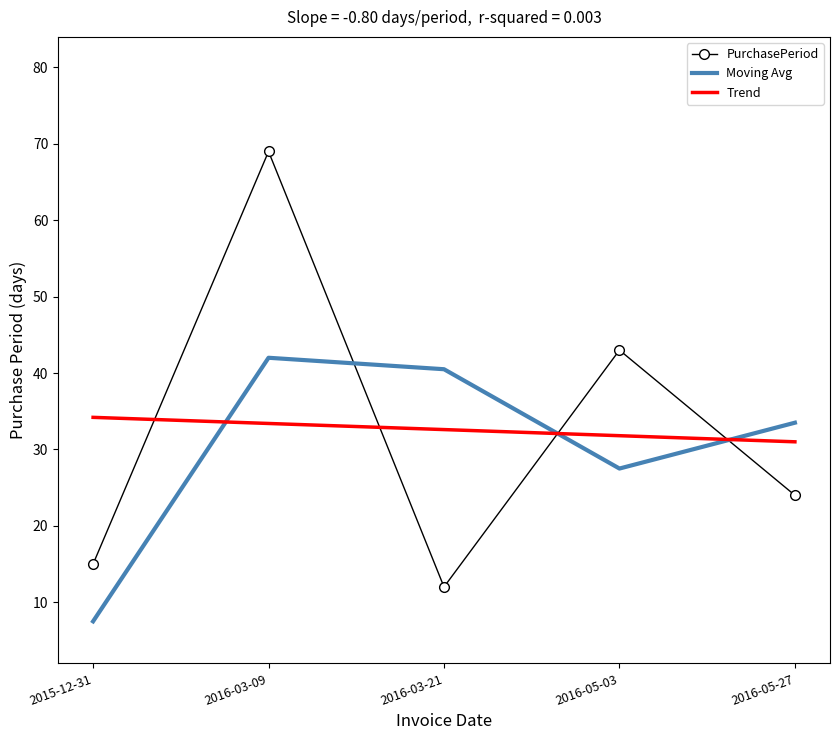

List the labels in order of PurchasePeriod value, largest first.

2016-03-09, 2016-05-03, 2016-05-27, 2015-12-31, 2016-03-21